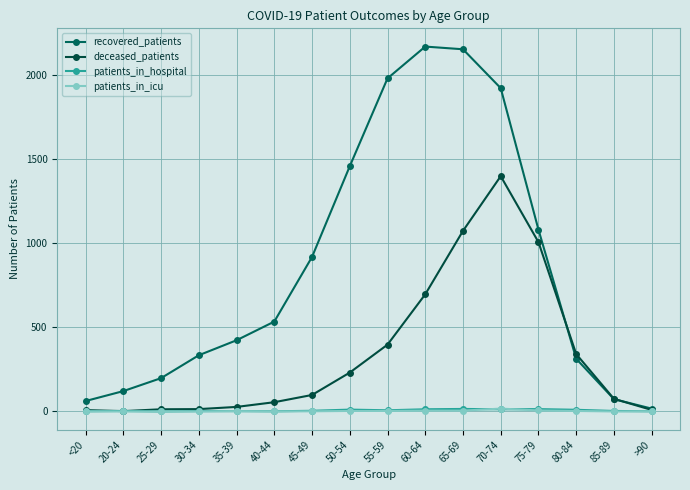

What is the sum of all recovered_patients values?

13750